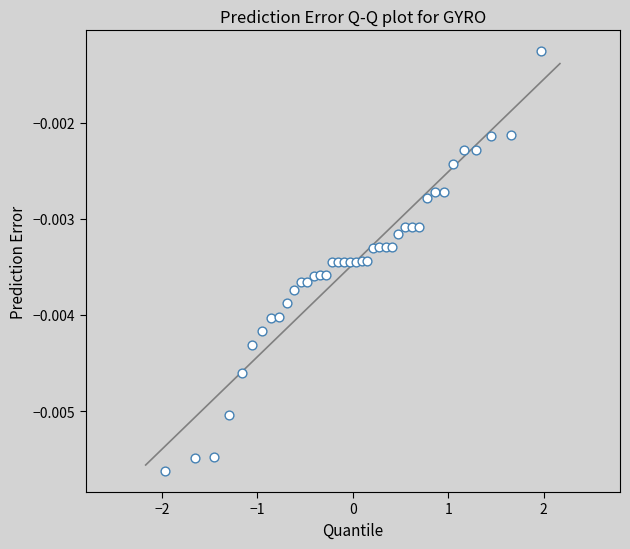

What is the range of X values (max minus min)?

3.9